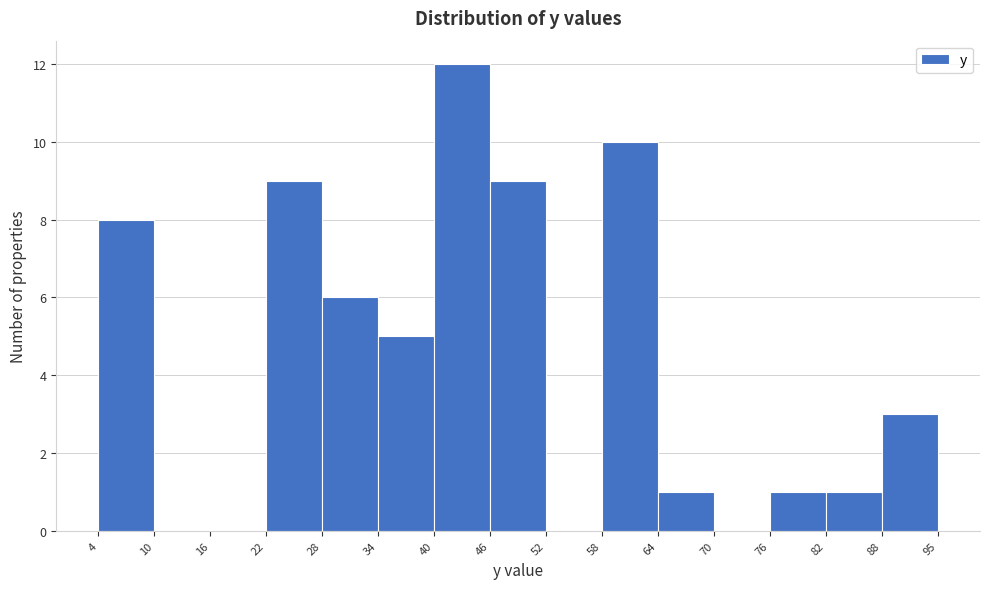

Which range on the x-axis has the tallest bar?

40 to 46